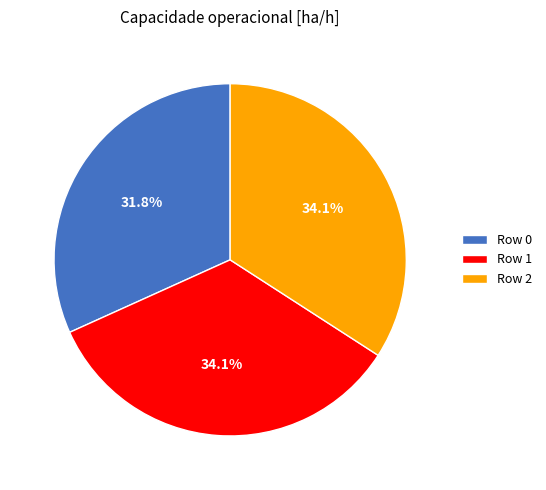

The Row 0 slice represents 20% of the pie. True or false?

False